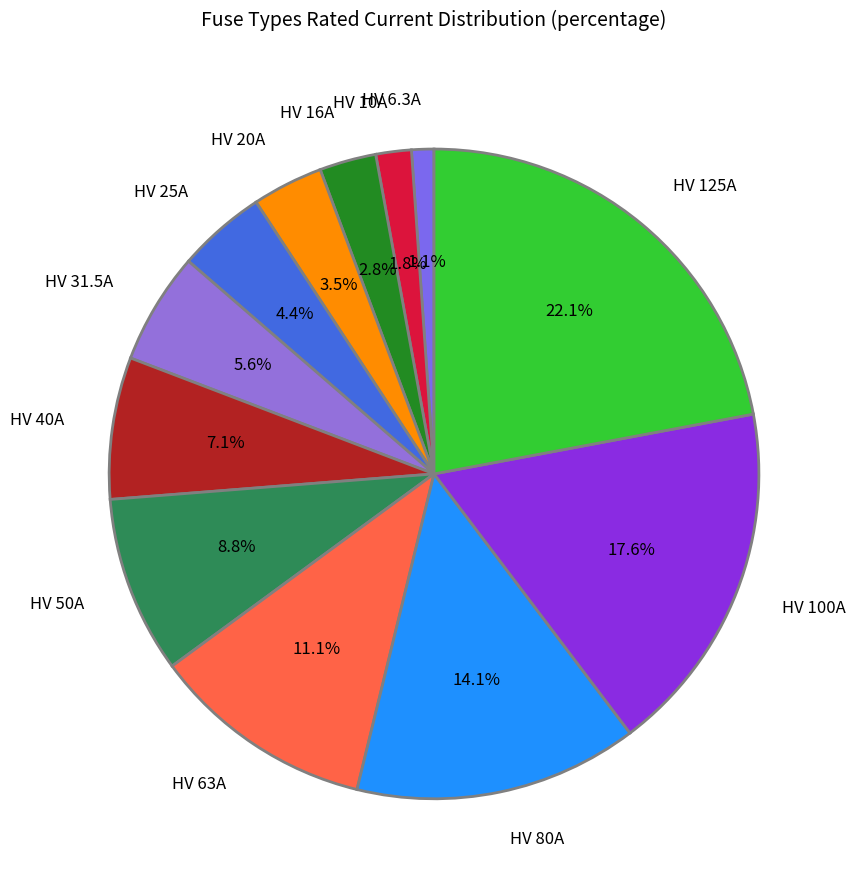

Is it true that HV 80A is 23% of the pie?

False